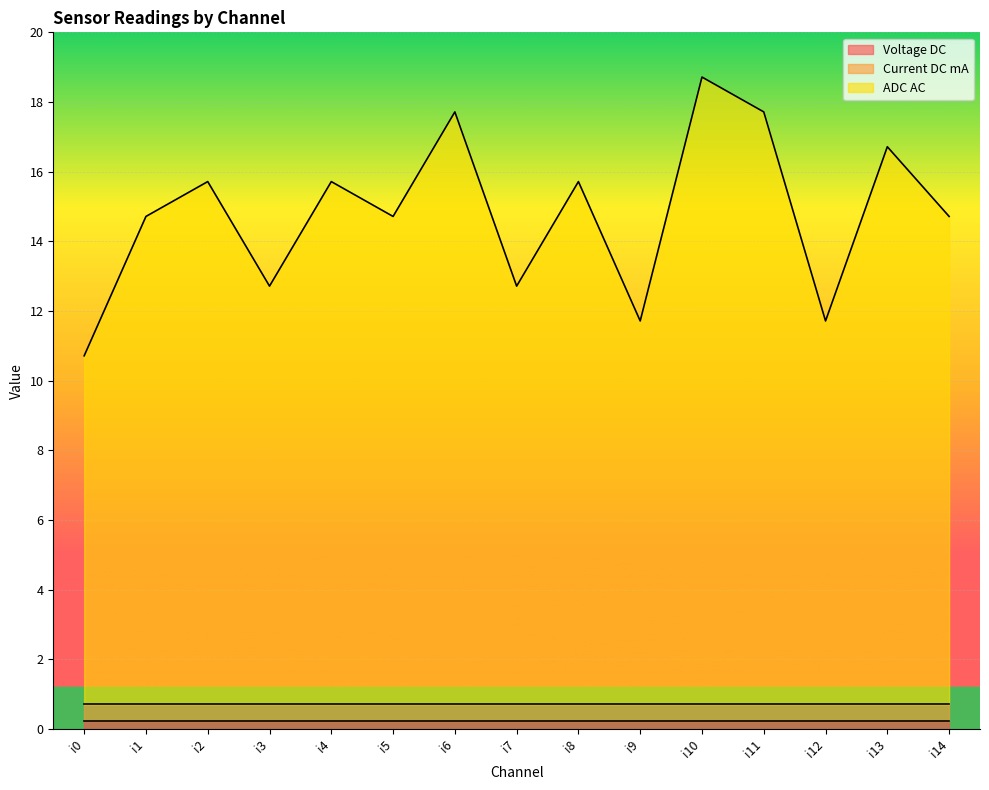

True or false: Current DC mA and Voltage DC intersect in this chart.

False